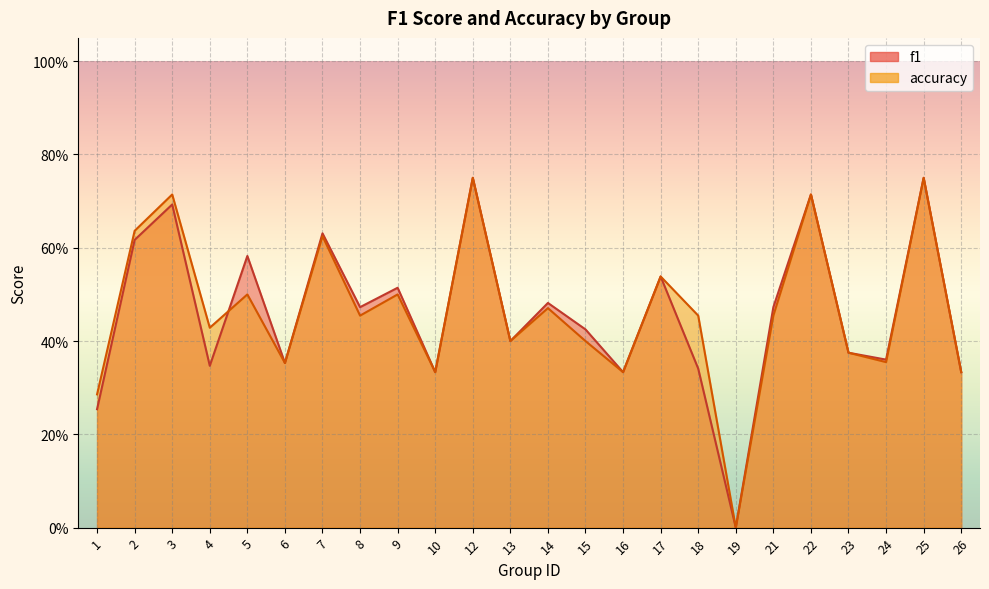

What is the average value of the accuracy series?

0.5